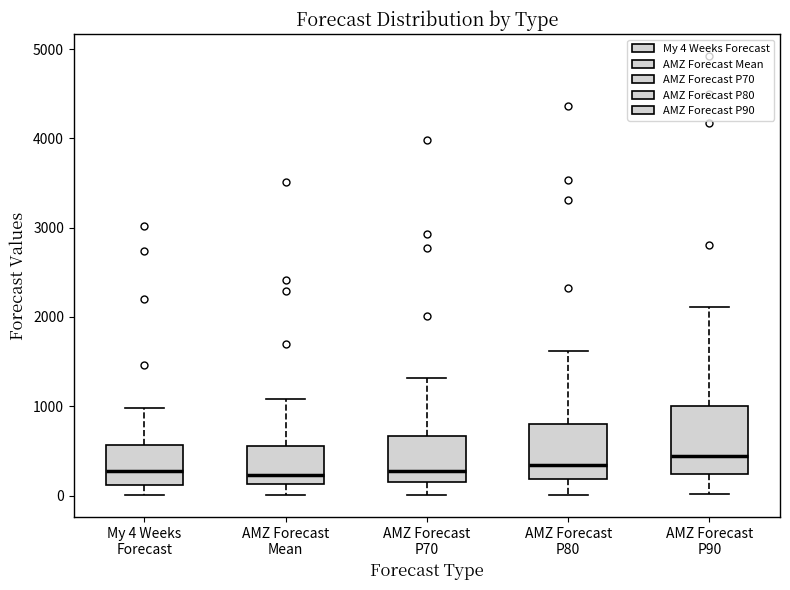

Reading left to right, transcribe this box plot: for each box, give where its median line is, the range the box spans, and where its two whiskers end, as read against the y-axis. The values are not printed on the chart, so give them approximately, as read against the axis.

My 4 Weeks Forecast: median 300, box 100 to 600, whiskers 0 to 1000
AMZ Forecast Mean: median 200, box 100 to 600, whiskers 0 to 1100
AMZ Forecast P70: median 300, box 200 to 700, whiskers 0 to 1300
AMZ Forecast P80: median 300, box 200 to 800, whiskers 0 to 1600
AMZ Forecast P90: median 400, box 200 to 1000, whiskers 0 to 2100